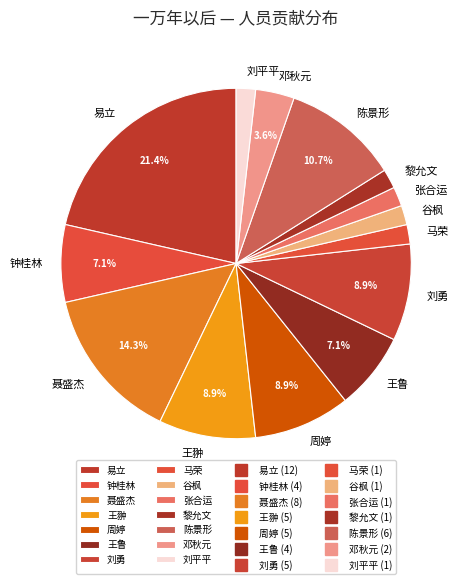

Which slice is the largest?

易立